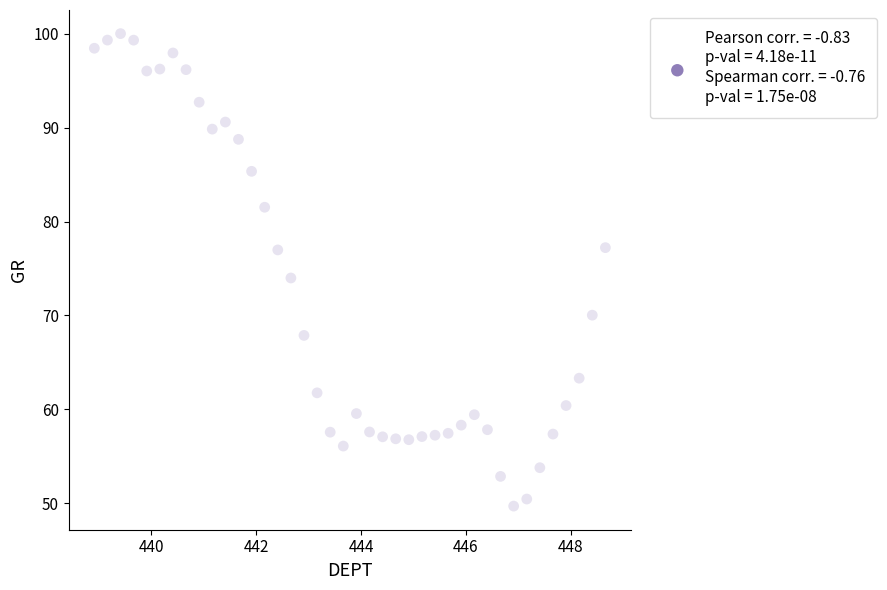

What is the range of Y values (max minus min)?

50.4